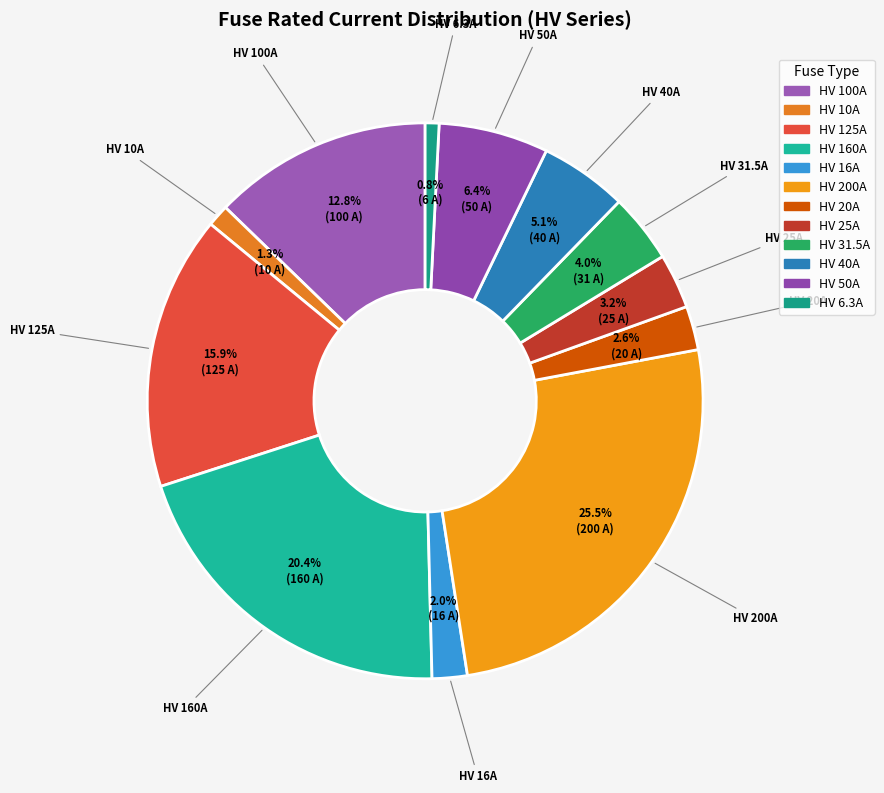

What percentage is the HV 50A slice, to the nearest percent?

6%